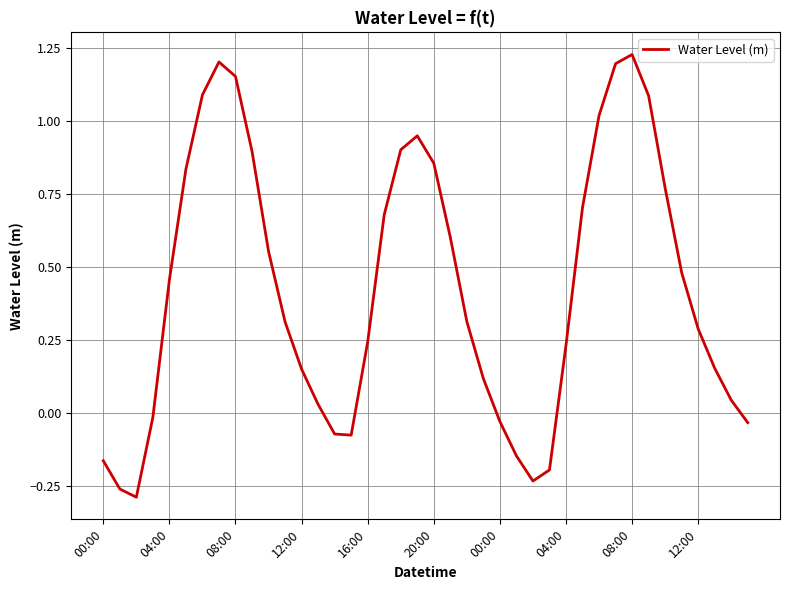

What is the difference between the maximum and minimum values?

1.5